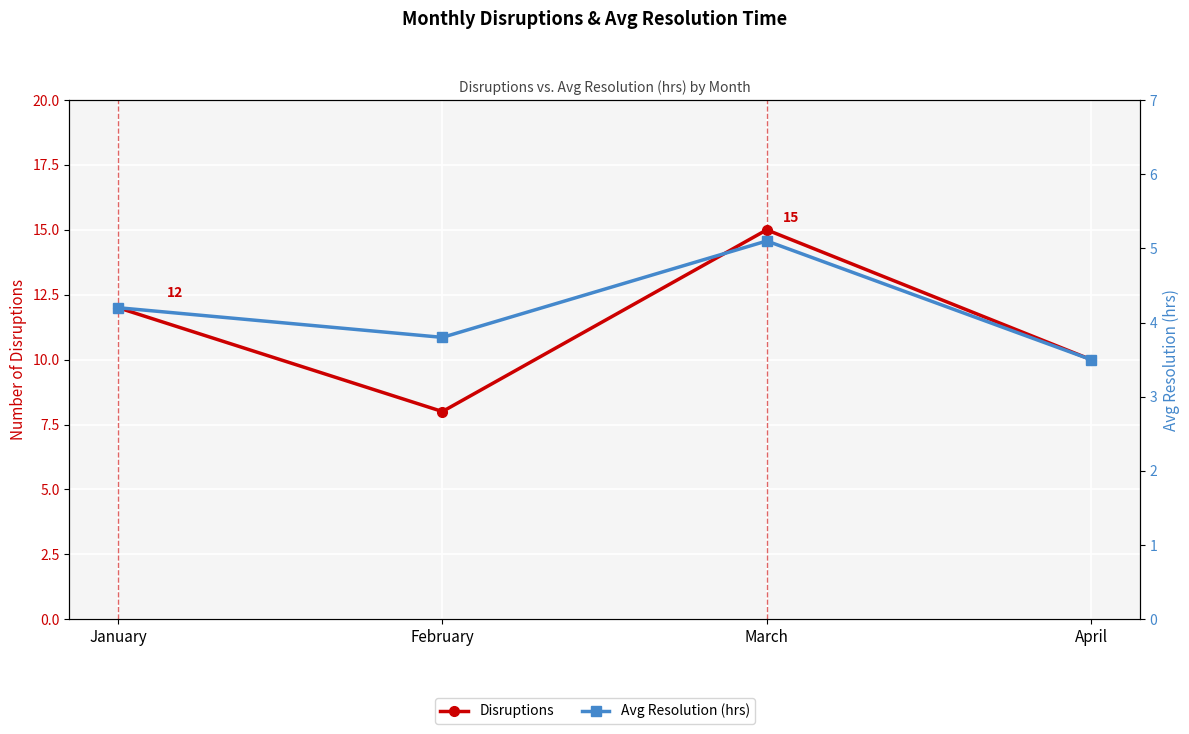

Which label corresponds to the largest value in the chart?

March